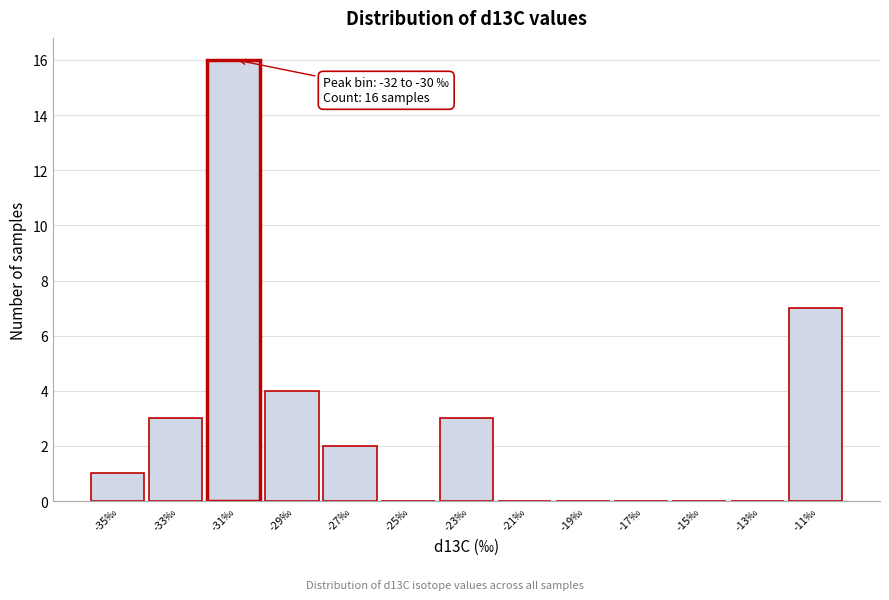

Over which range of the x-axis is the bar tallest?

-32 to -30